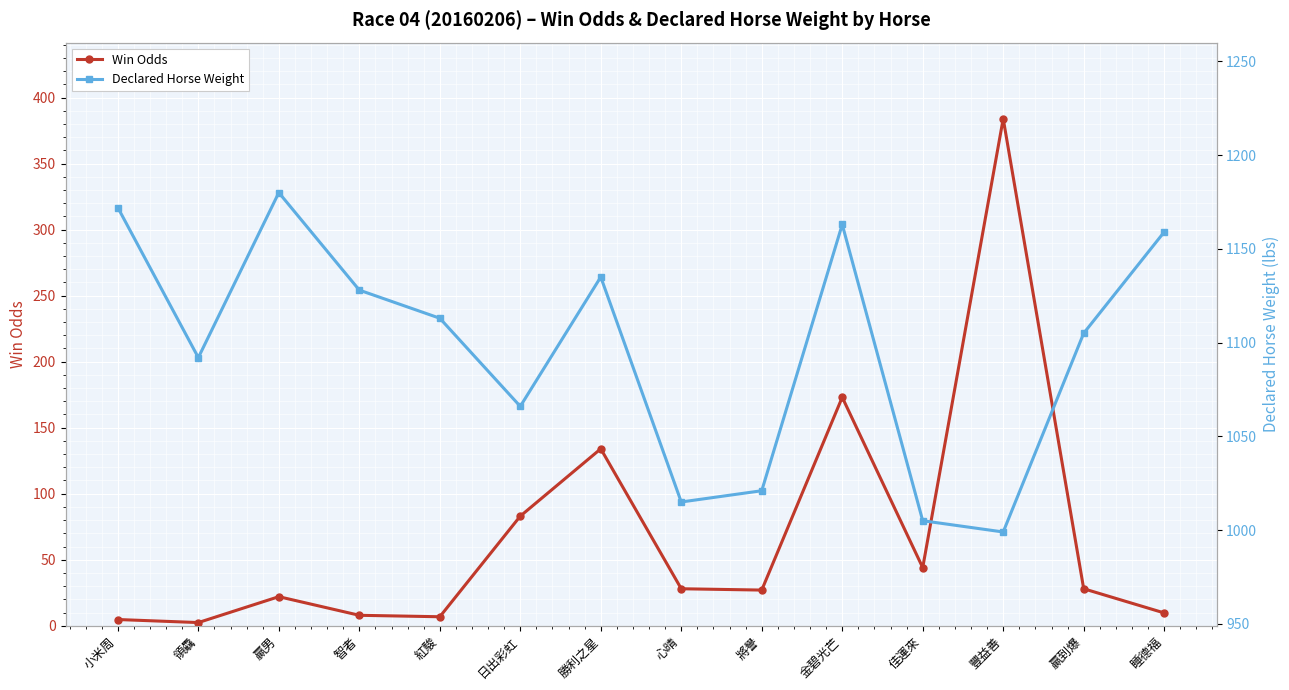

What is the label of the 3rd point from the right?

豐益善